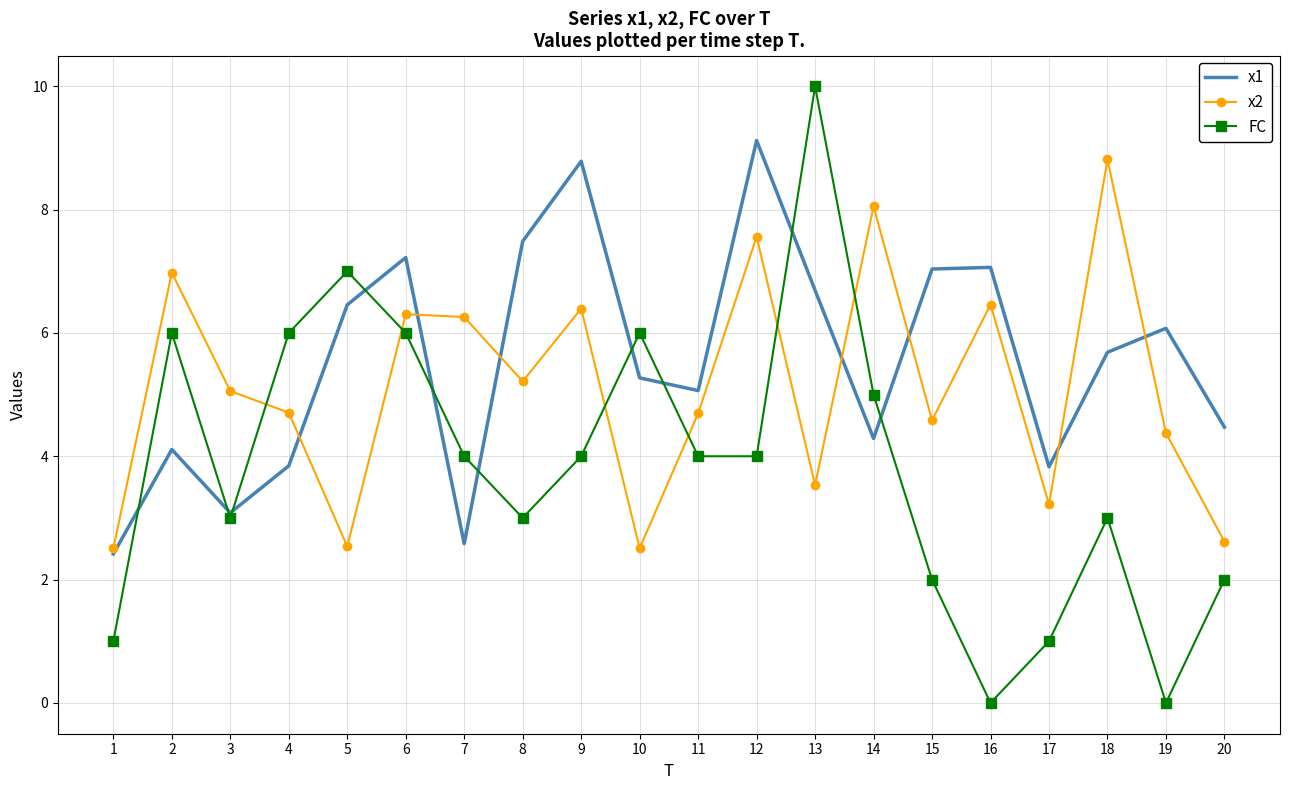

Which series has the widest spread of values?

FC